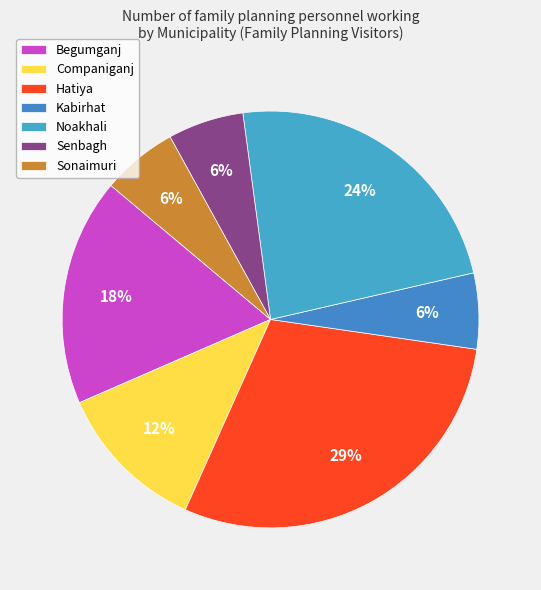

Count the number of slices in the pie.

7